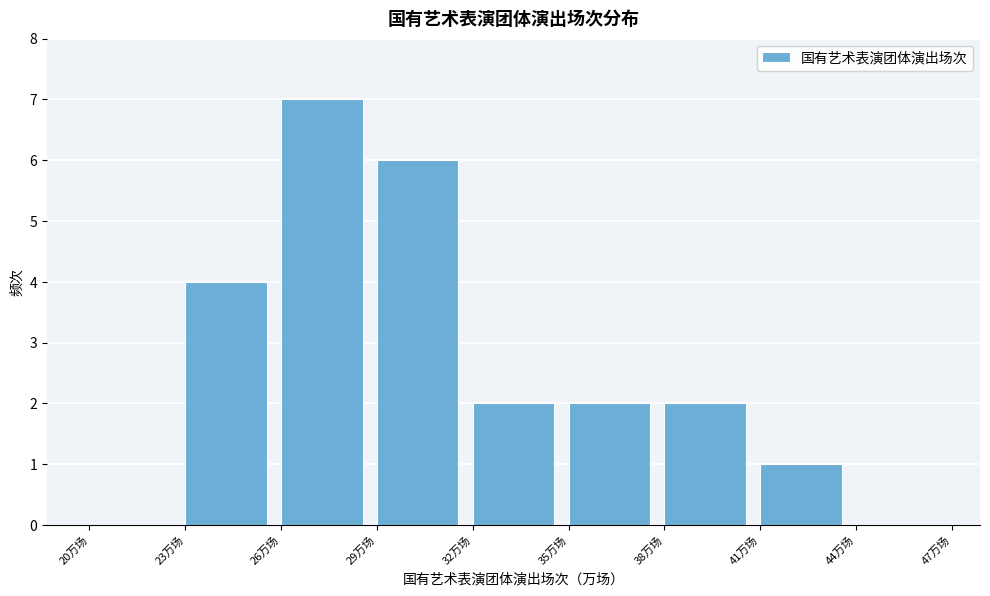

Over which range of the x-axis is the bar tallest?

26 to 29